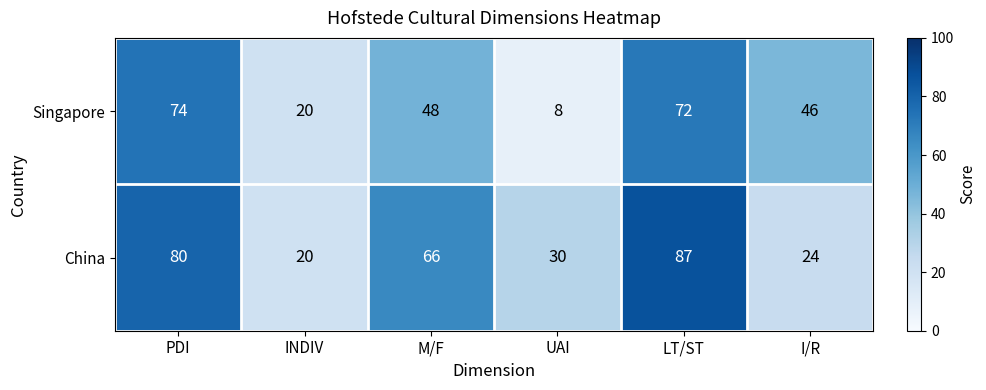

The China series shows 20 at LT/ST. True or false?

False